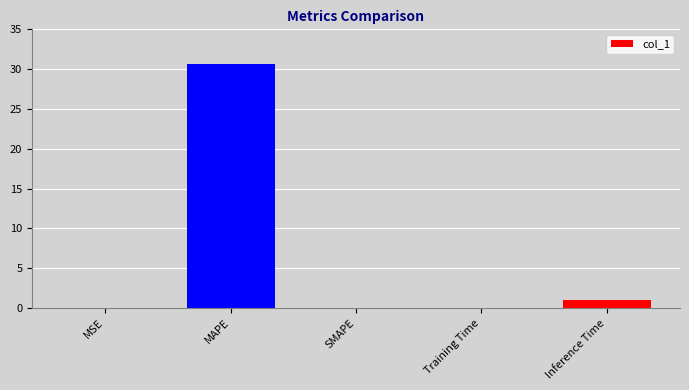

How many series are shown in this chart?

1